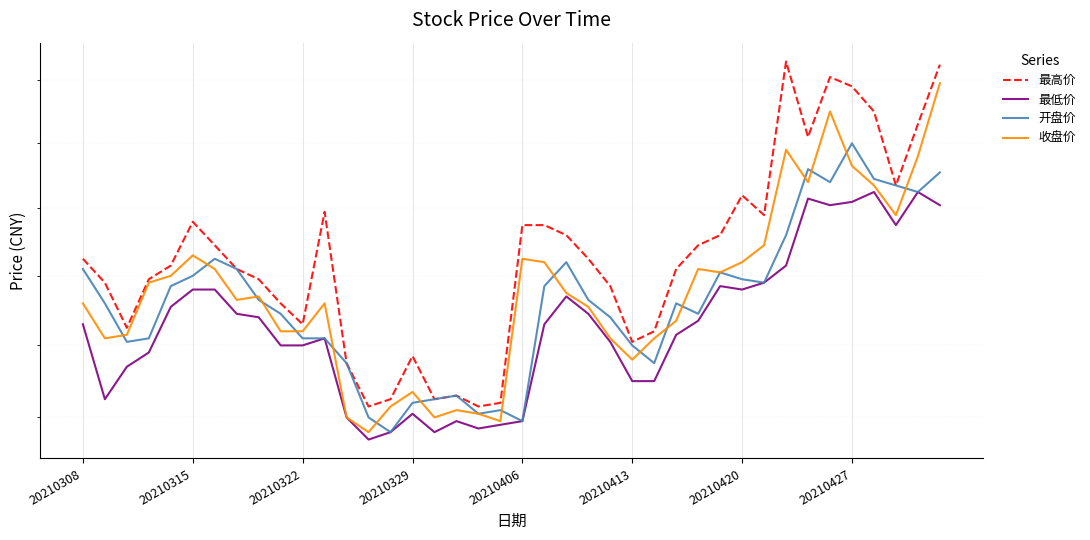

Is this an area chart (filled region under the line)?

No